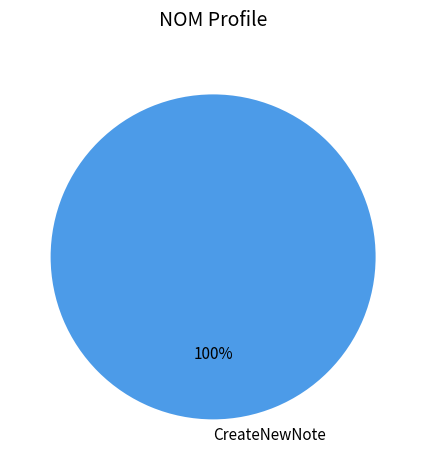

Does any single category account for the majority?

Yes